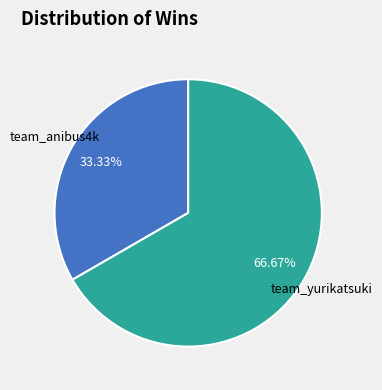

What is the smallest slice in the pie chart?

team_anibus4k